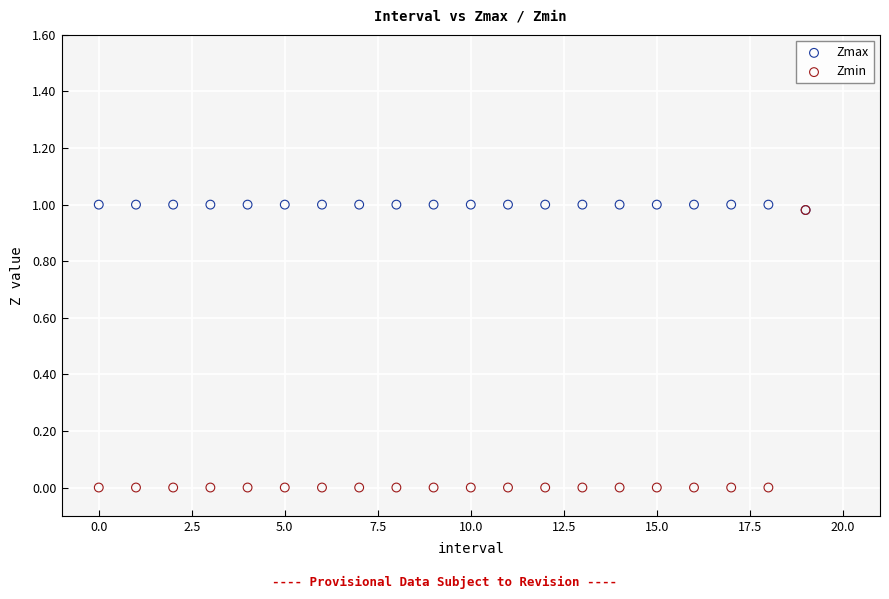

Which series reaches the minimum Y coordinate?

Zmin